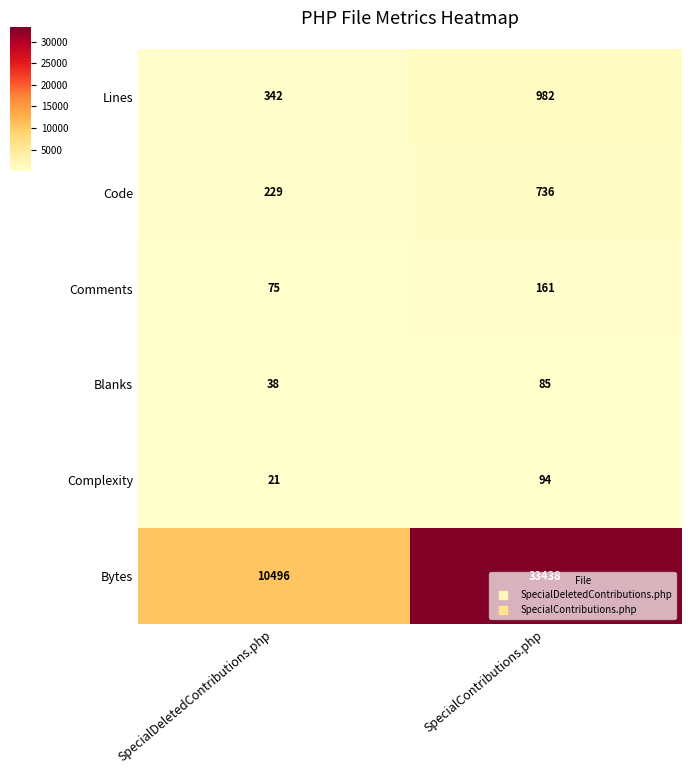

Which series has the widest spread of values?

Bytes